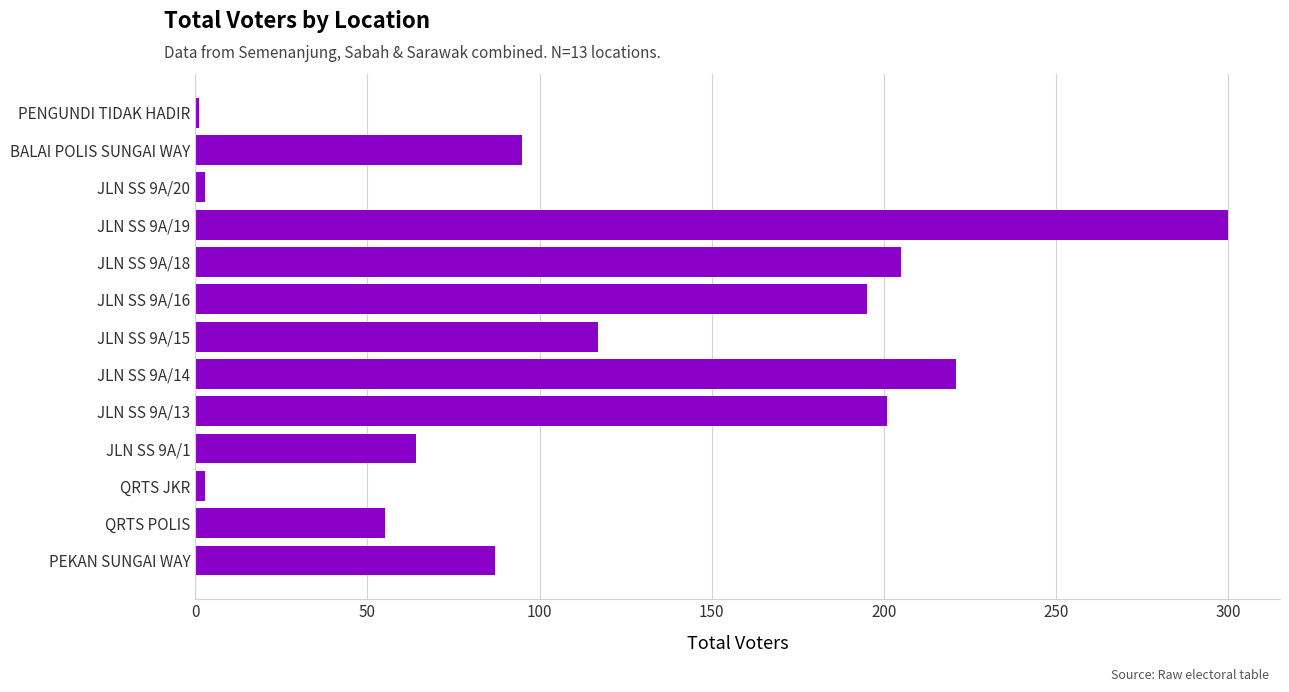

Reading top to bottom, list all the values displayed in this chart.

PENGUNDI TIDAK HADIR=1	BALAI POLIS SUNGAI WAY=95	JLN SS 9A/20=3	JLN SS 9A/19=300	JLN SS 9A/18=205	JLN SS 9A/16=195	JLN SS 9A/15=117	JLN SS 9A/14=221	JLN SS 9A/13=201	JLN SS 9A/1=64	QRTS JKR=3	QRTS POLIS=55	PEKAN SUNGAI WAY=87